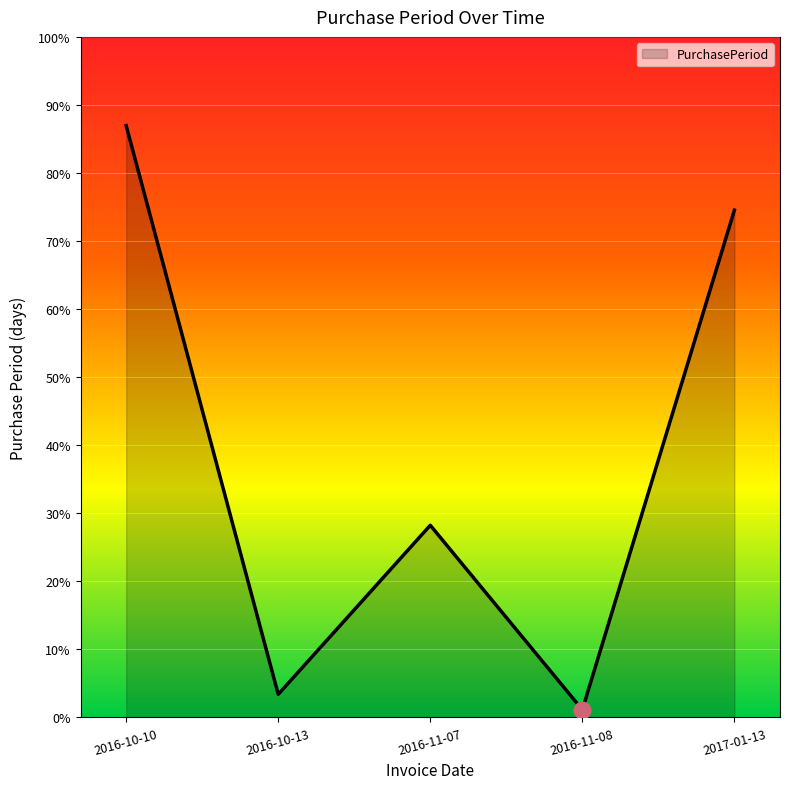

Does the chart display data point markers on the line(s)?

No